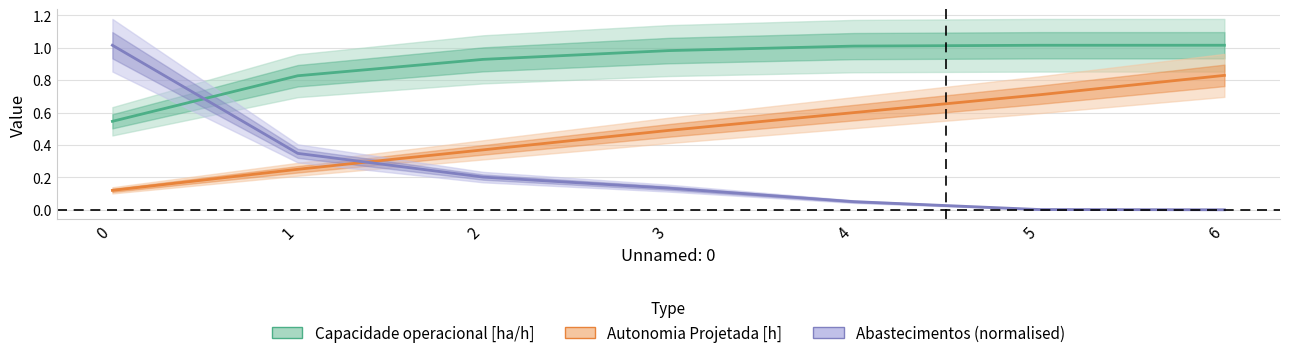

True or false: Autonomia Projetada [h] has a value of 0.5 at 3.

True